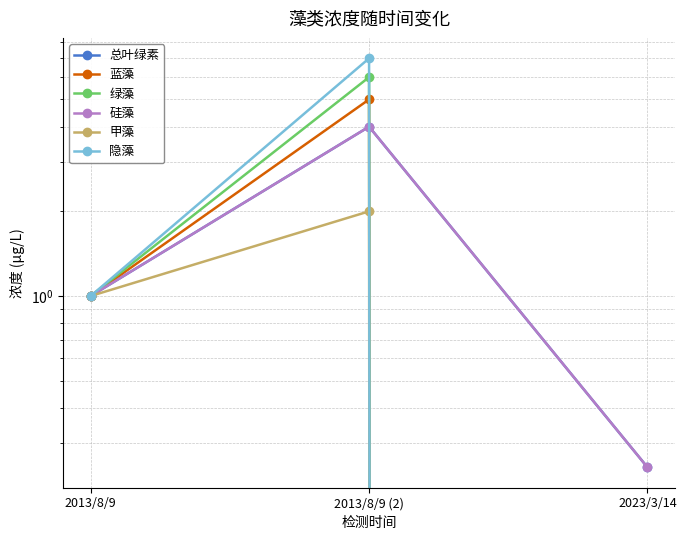

How many values in the 甲藻 series exceed 1?

1